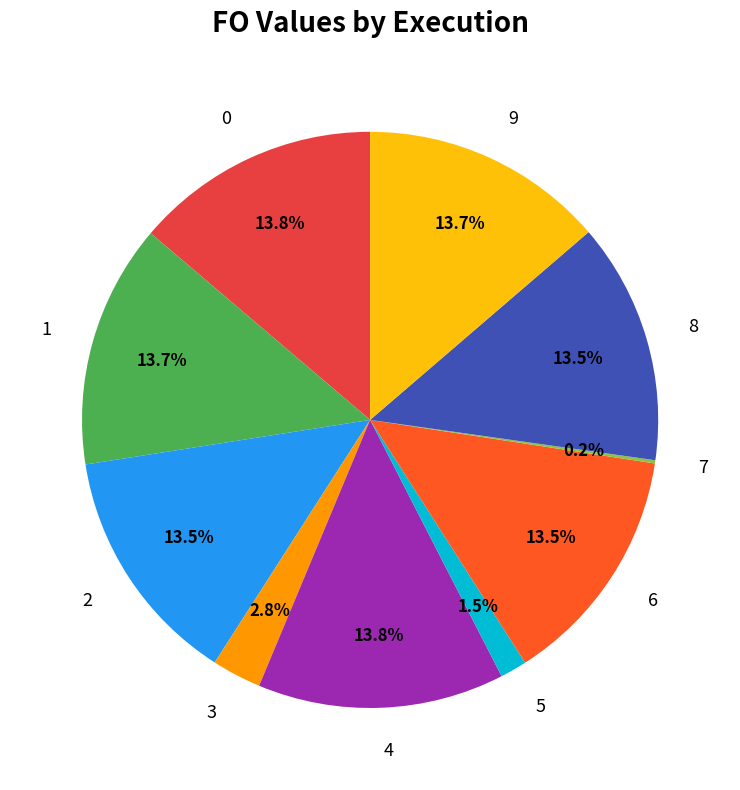

Combined, do 9 and 3 account for over 50%?

No